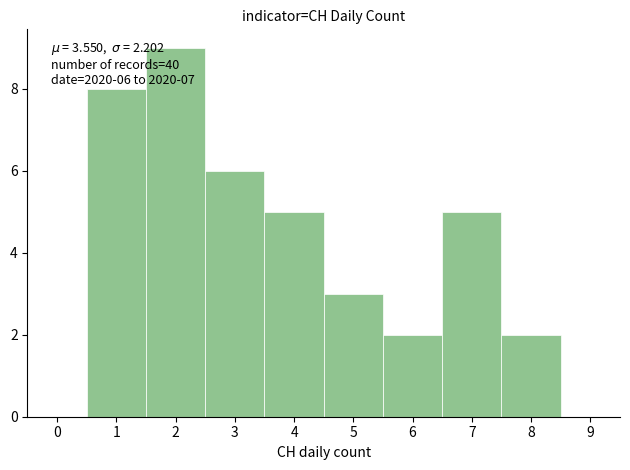

Over which range of the x-axis is the bar tallest?

1.5 to 2.5